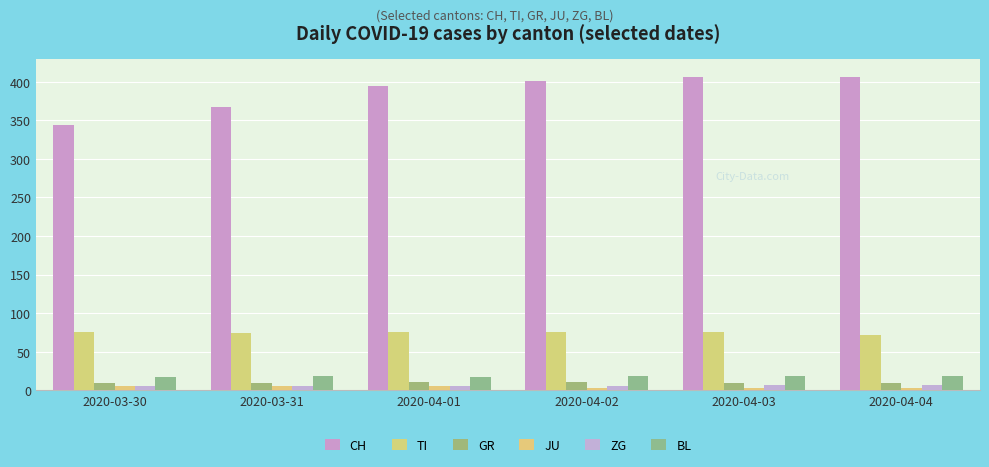

Reading left to right, extract all data points from this chart.

CH: 2020-03-30=344	2020-03-31=367	2020-04-01=395	2020-04-02=401	2020-04-03=406	2020-04-04=406
TI: 2020-03-30=75	2020-03-31=74	2020-04-01=76	2020-04-02=75	2020-04-03=75	2020-04-04=72
GR: 2020-03-30=9	2020-03-31=10	2020-04-01=11	2020-04-02=11	2020-04-03=10	2020-04-04=10
JU: 2020-03-30=5	2020-03-31=5	2020-04-01=5	2020-04-02=3	2020-04-03=3	2020-04-04=3
ZG: 2020-03-30=5	2020-03-31=6	2020-04-01=5	2020-04-02=5	2020-04-03=7	2020-04-04=7
BL: 2020-03-30=17	2020-03-31=18	2020-04-01=17	2020-04-02=18	2020-04-03=18	2020-04-04=19